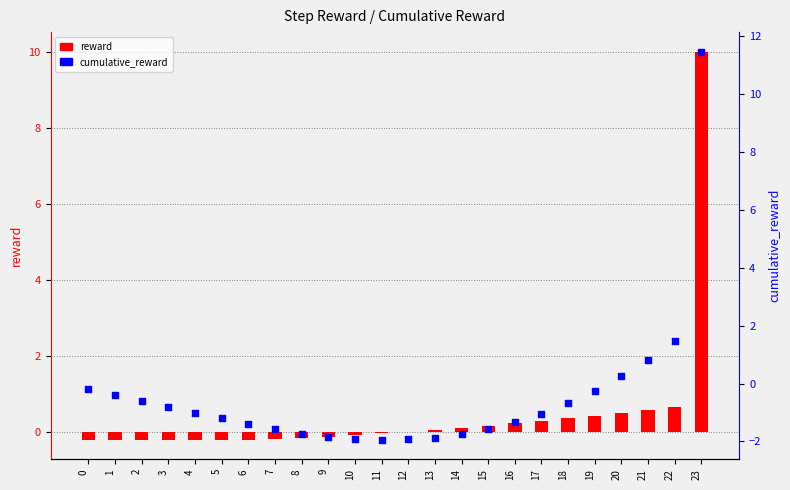

Which series contains the lowest Y value?

cumulative_reward